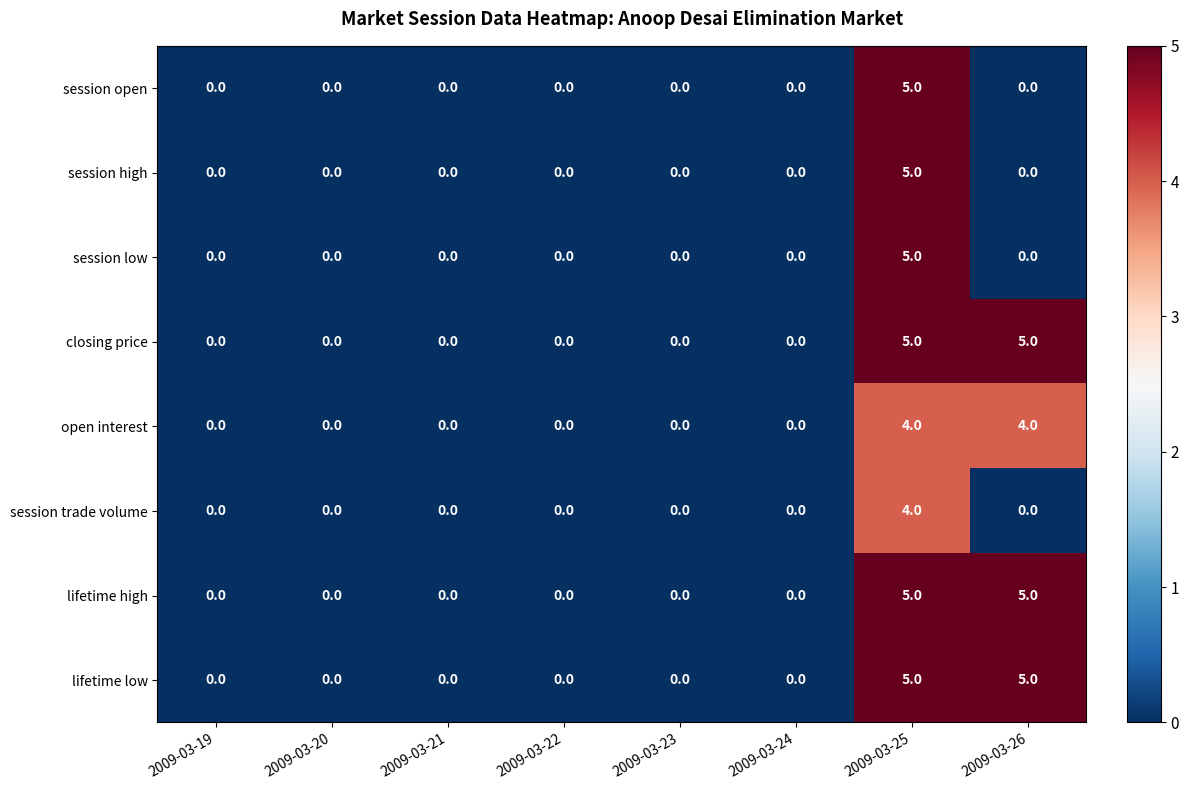

What is the sum of the lifetime high values at 2009-03-24 and 2009-03-25?

5